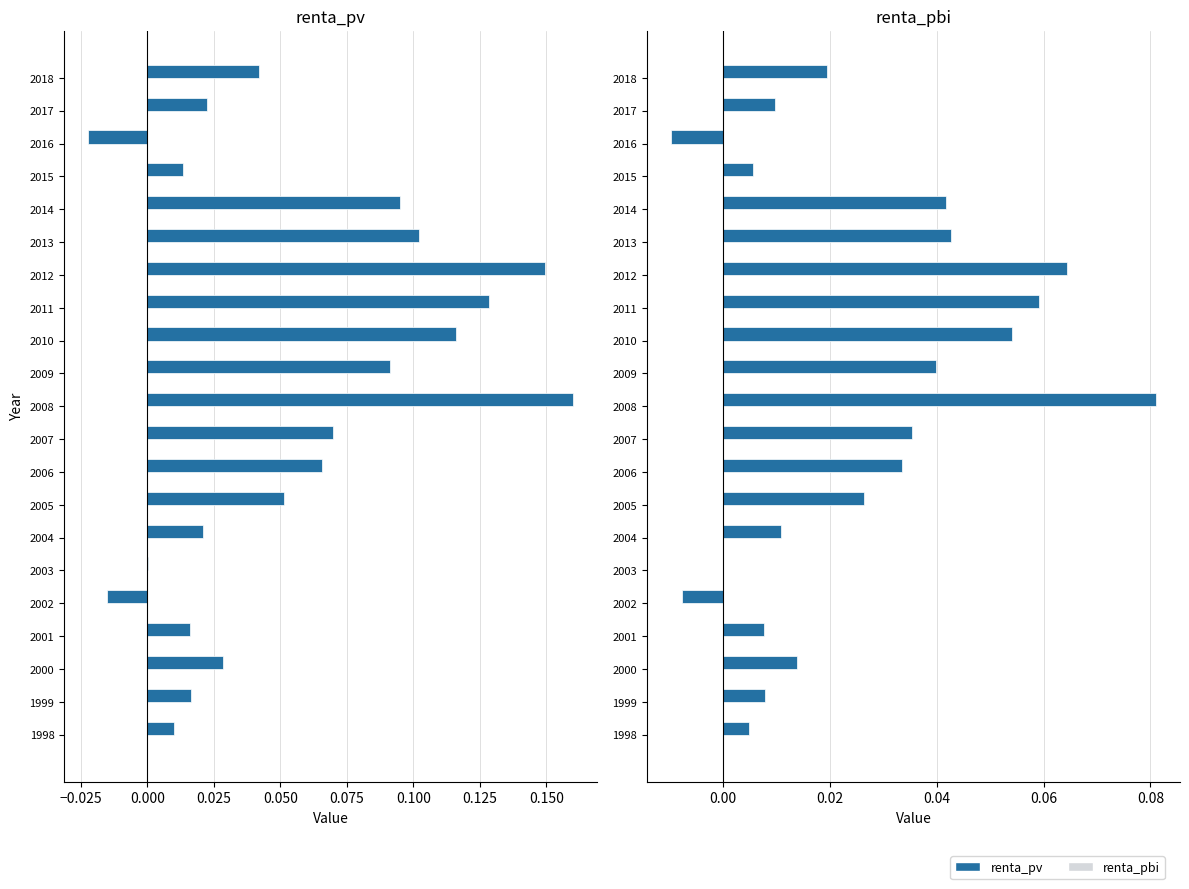

How many groups of bars are there?

21